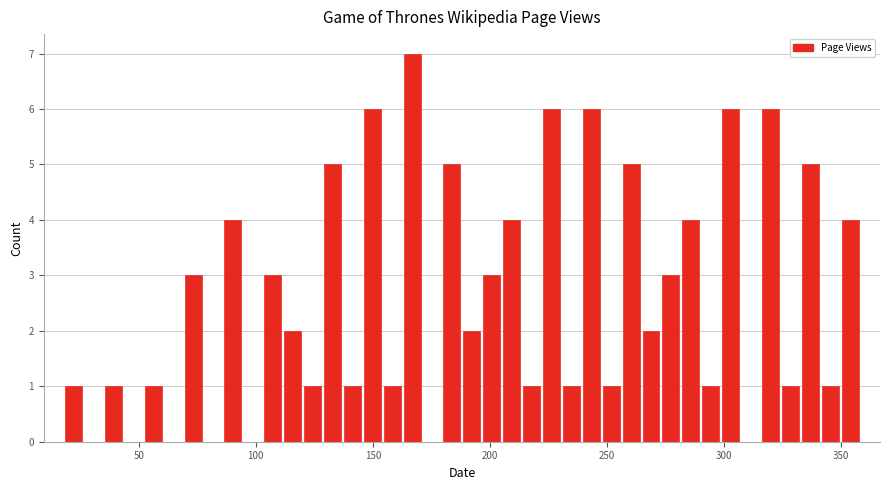

Read against the x-axis, roughly where is the centre of the tallest bar?

165